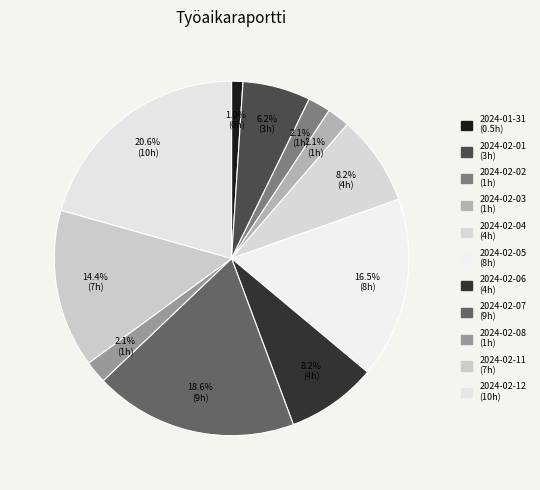

To the nearest percent, what is the combined percentage of 2024-02-05 and 2024-02-12?

37%